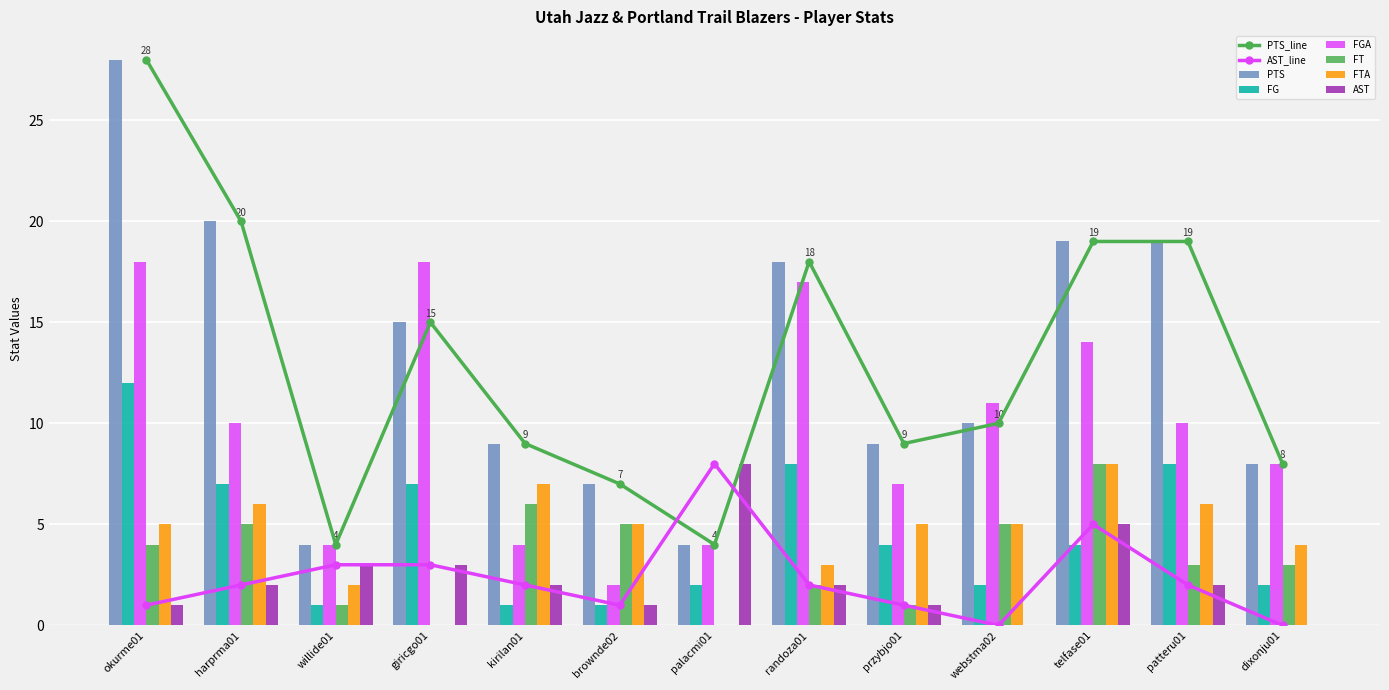

Reading left to right, list all the values displayed in this chart.

PTS: 28	20	4	15	9	7	4	18	9	10	19	19	8
FG: 12	7	1	7	1	1	2	8	4	2	4	8	2
FGA: 18	10	4	18	4	2	4	17	7	11	14	10	8
FT: 4	5	1	0	6	5	0	2	1	5	8	3	3
FTA: 5	6	2	0	7	5	0	3	5	5	8	6	4
AST: 1	2	3	3	2	1	8	2	1	0	5	2	0